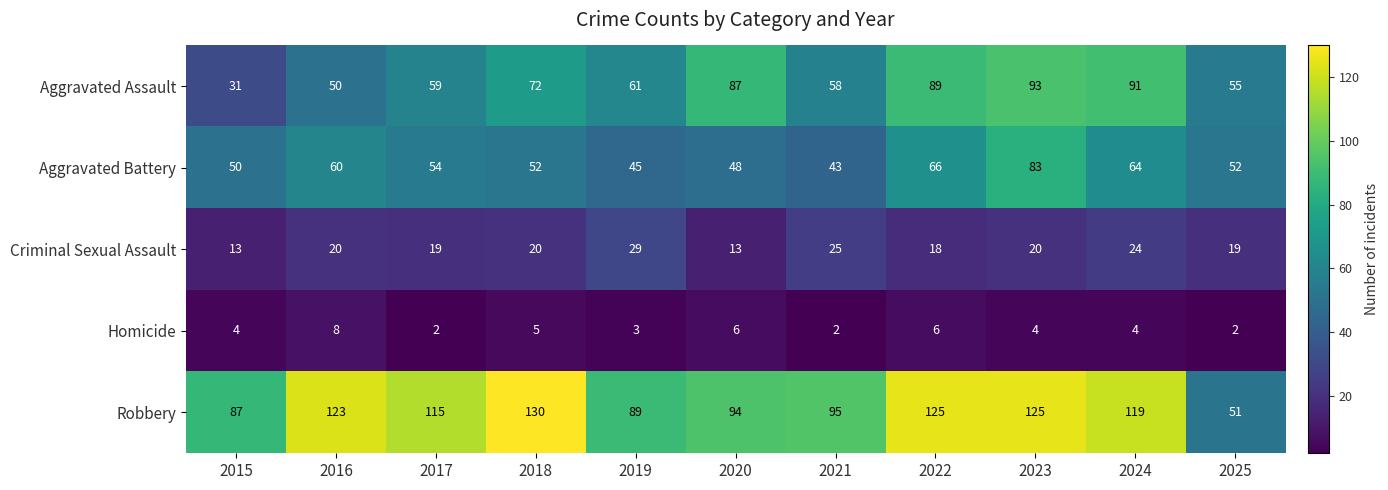

The Aggravated Battery series shows 20 at 2017. True or false?

False